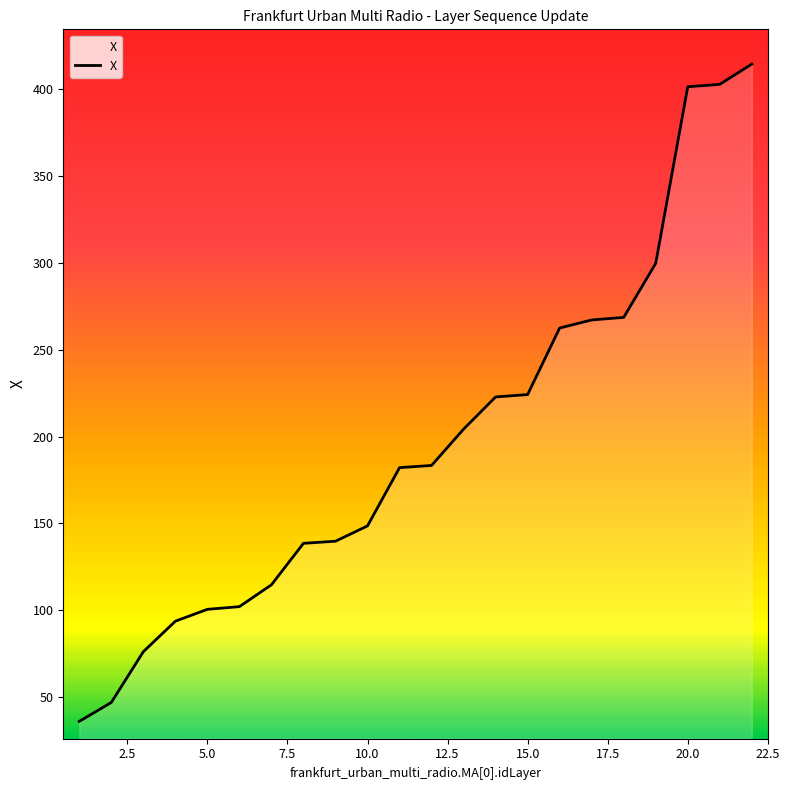

What is the difference between the maximum and minimum values?

378.2